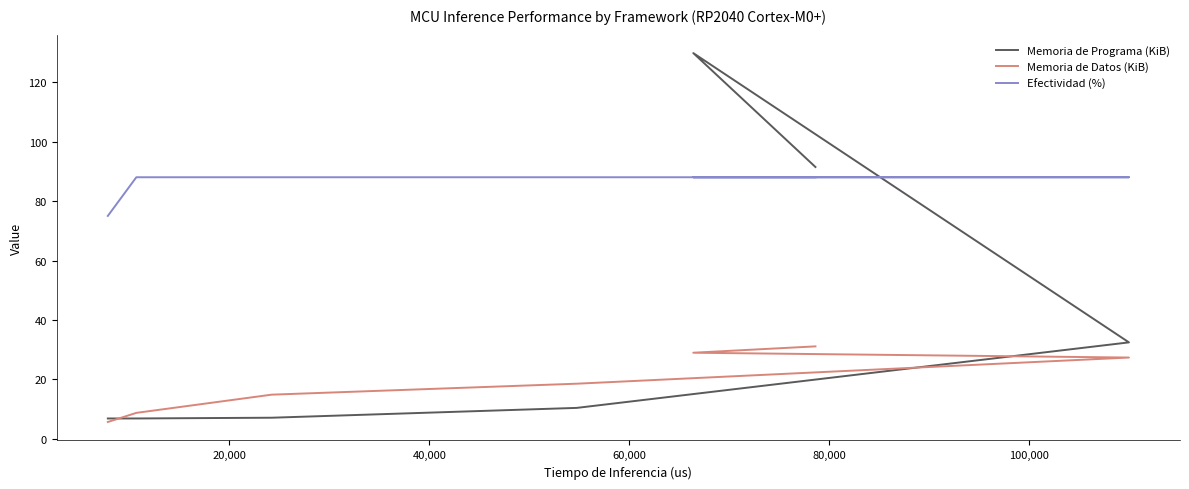

At how many categories does at least one series exceed 109?

1